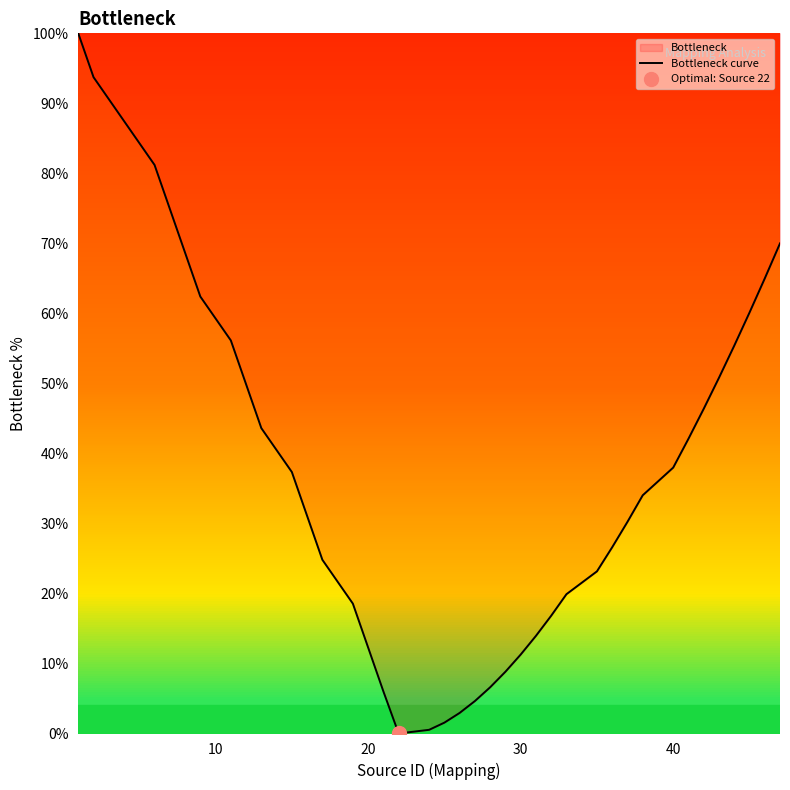

The Bottleneck curve series shows 16.3 at 40. True or false?

False